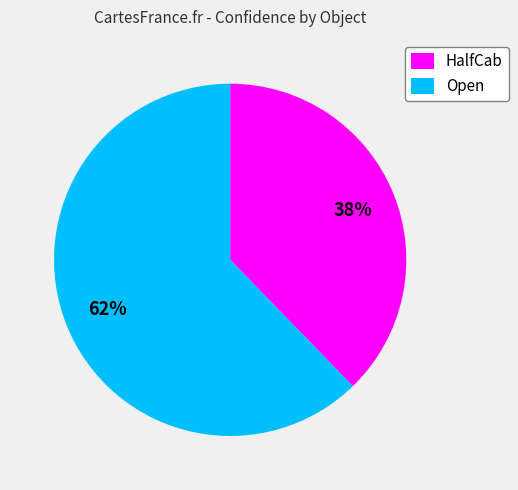

The Open slice represents 73% of the pie. True or false?

False